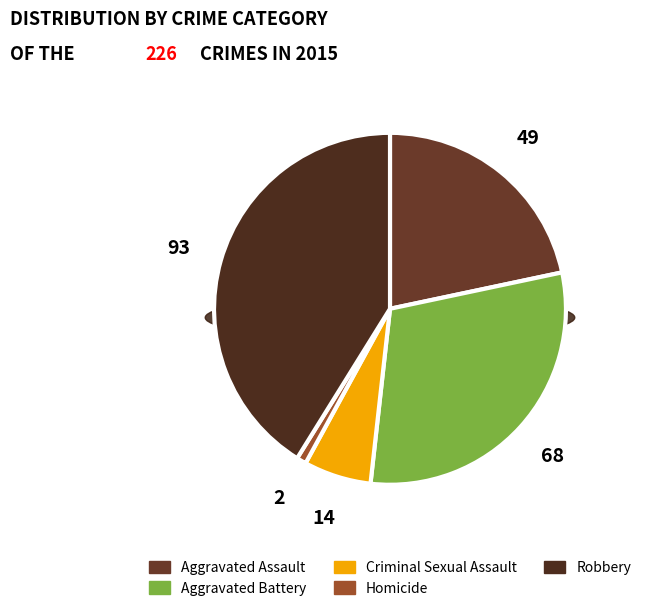

Is it true that Homicide is 1% of the pie?

True